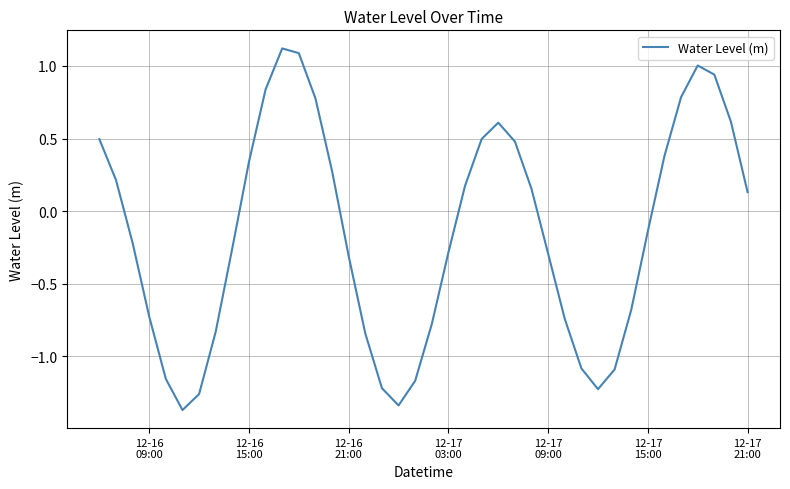

How many categories are shown in the chart?

40